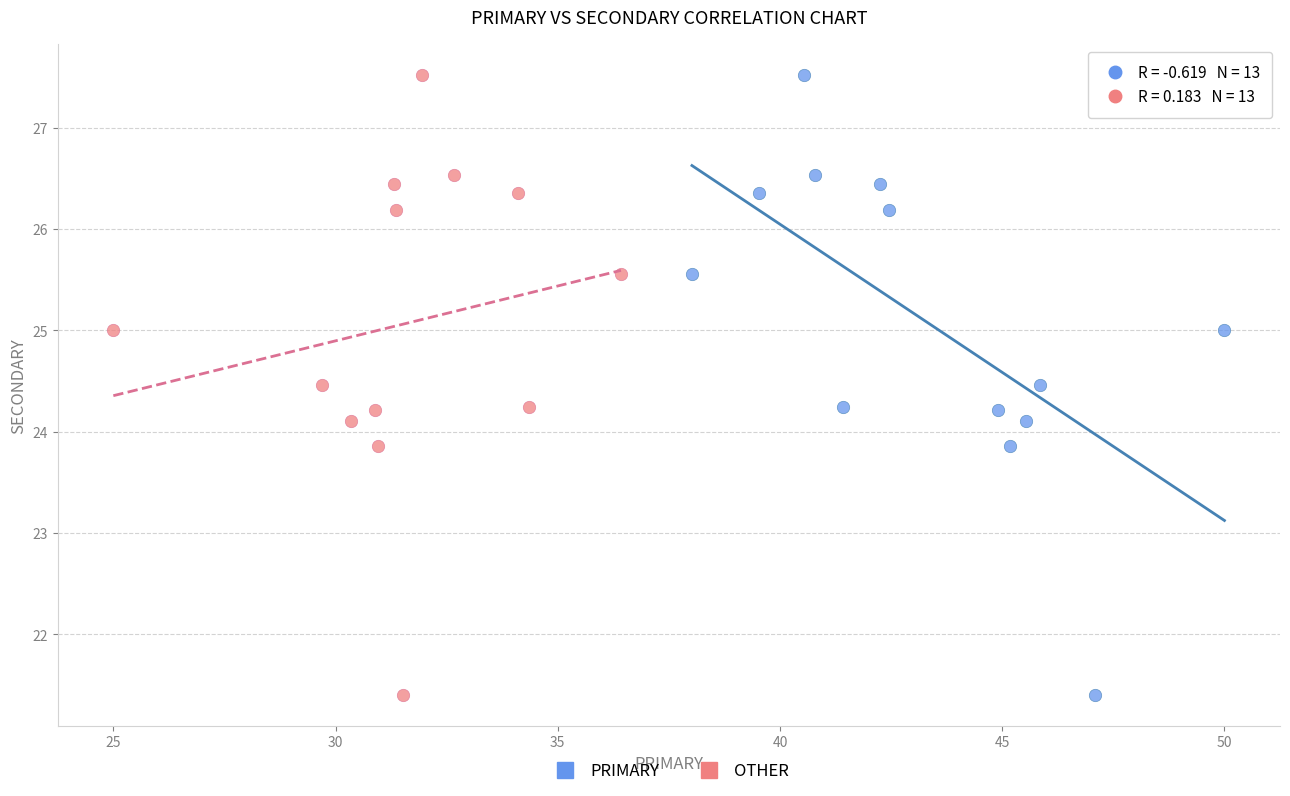

What are all the series names shown in the legend?

PRIMARY, OTHER